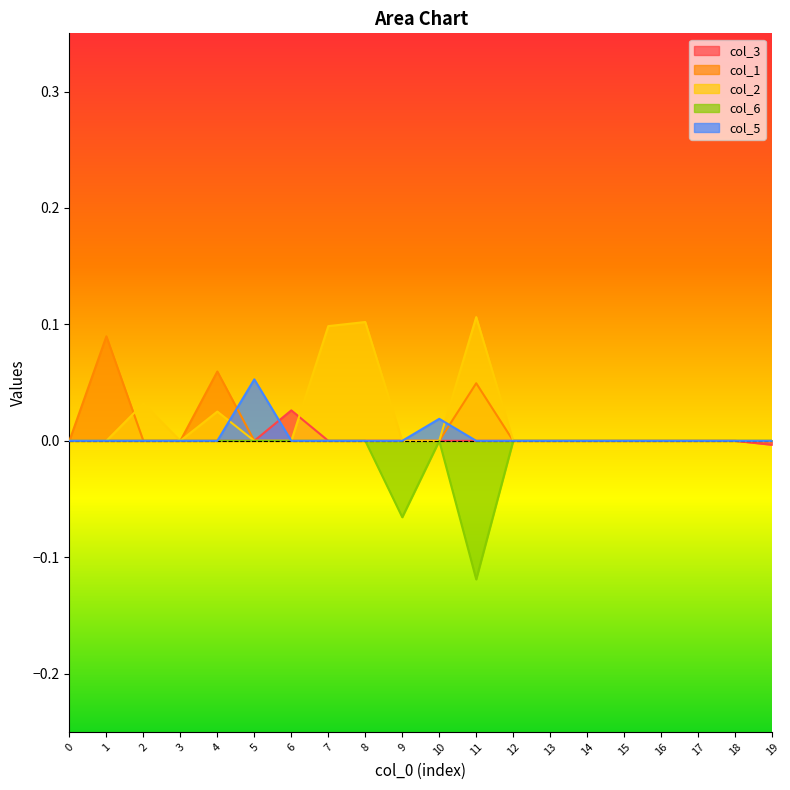

True or false: col_1 has a value of 0.0 at 1.

False